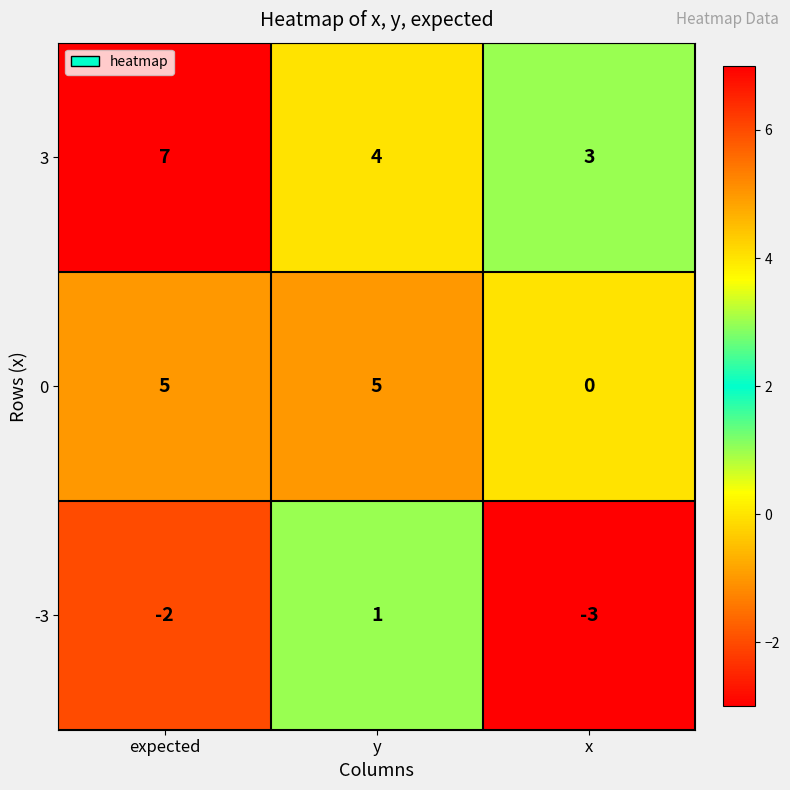

What is the total value across all series at expected?

10